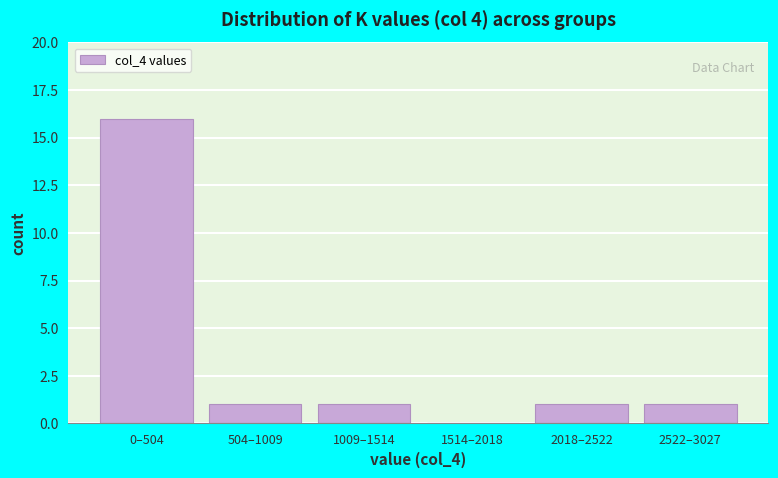

Reading left to right, what are all the values shown in this chart?

0–504=16	504–1009=1	1009–1514=1	1514–2018=0	2018–2522=1	2522–3027=1